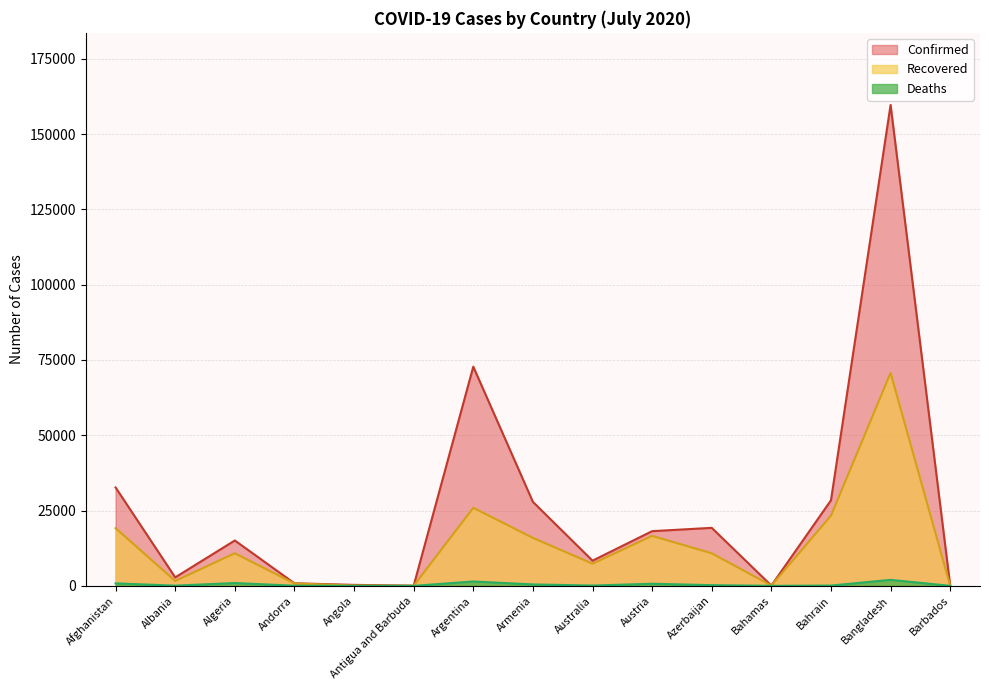

At which label is Deaths closest to 1000?

Algeria